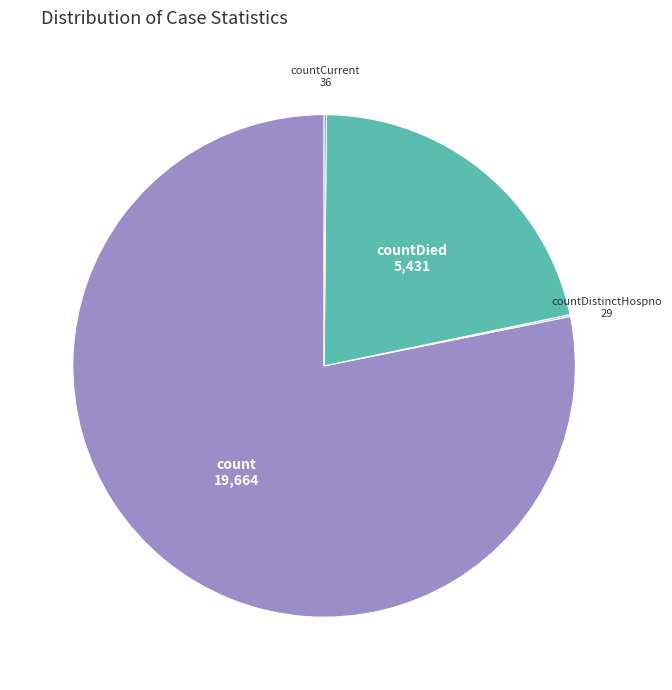

Which category has the biggest portion of the pie?

count